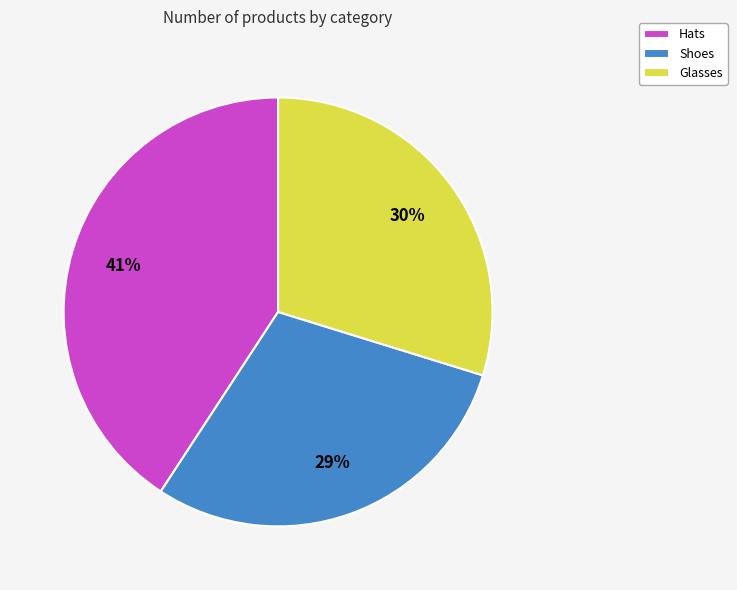

Is there any slice that represents more than half of the pie?

No